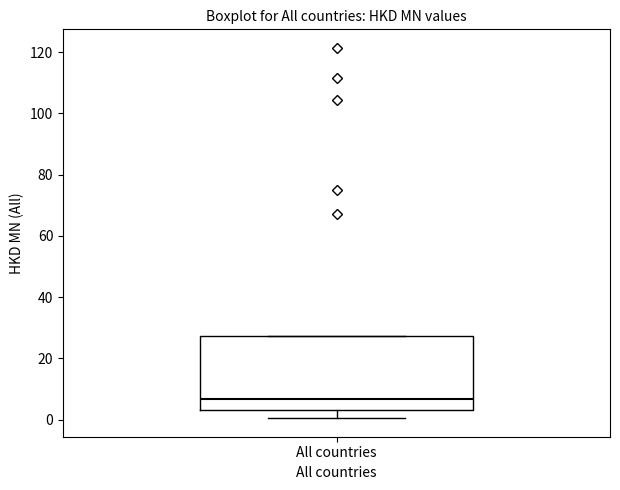

Read this box plot against the y-axis: the position of the median line, the range covered by the box, and the ends of both whiskers. The values are not printed on the chart, so give them approximately, as read against the axis.

median 6, box 4 to 28, whiskers 0 to 28